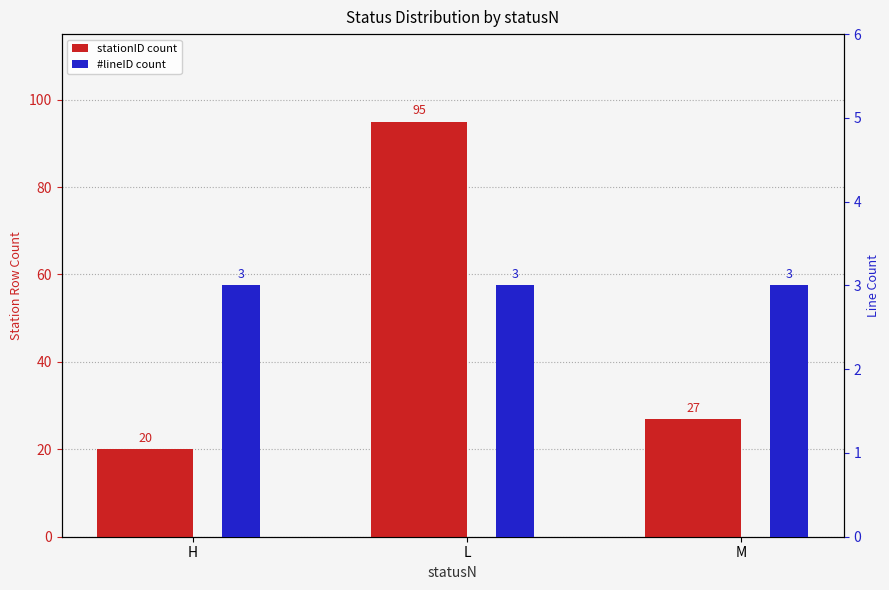

Which category has the highest value across all series?

L